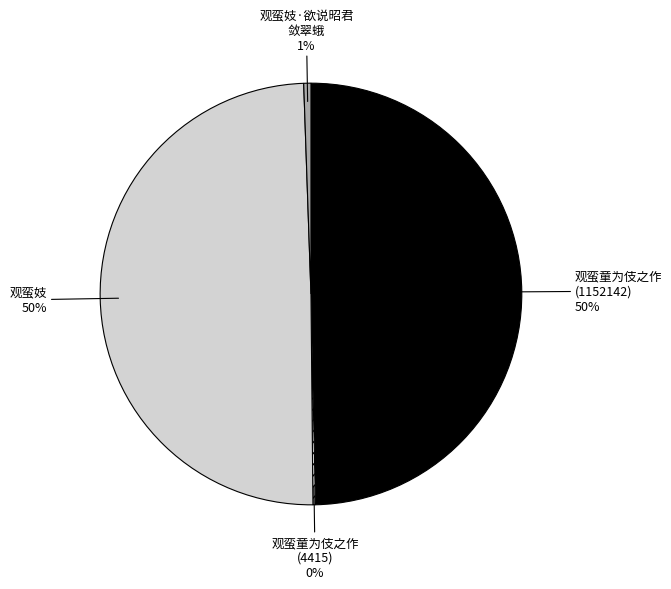

The 观蛮妓·欲说昭君 敛翠蛾 slice represents 13% of the pie. True or false?

False